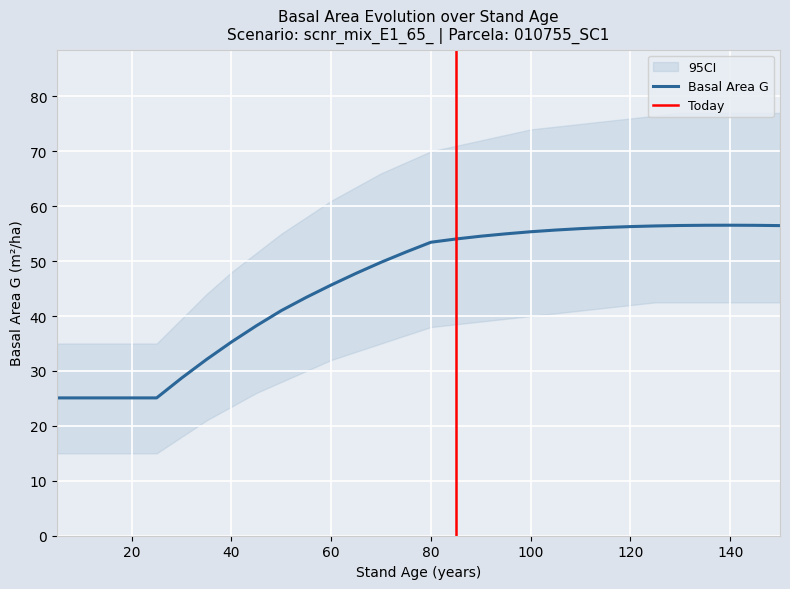

At how many categories does at least one series exceed 72?

12